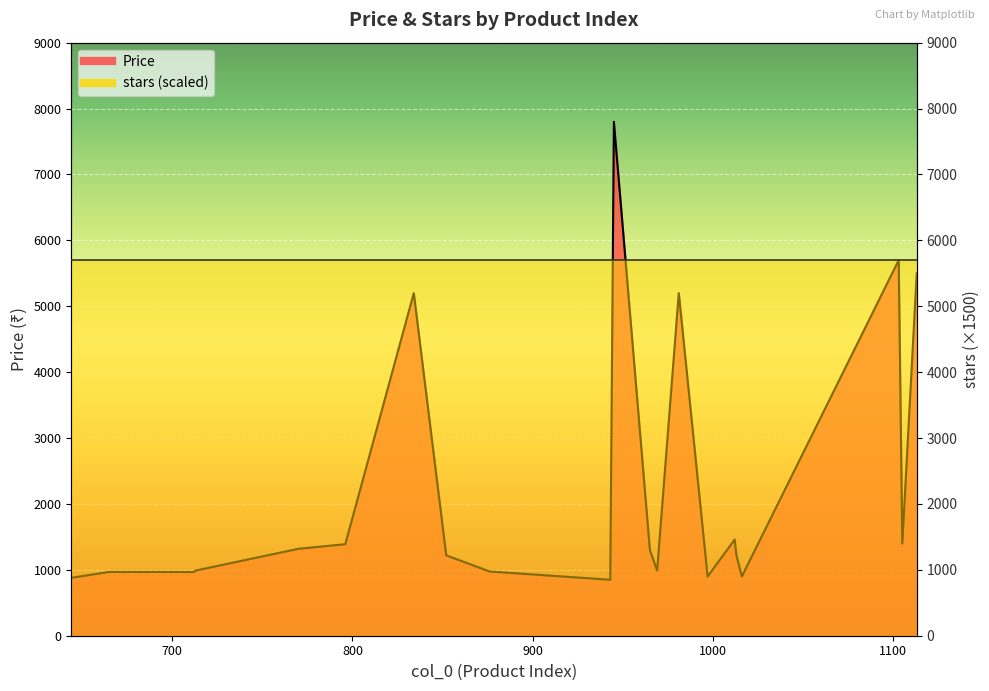

Rank the categories by value from highest to lowest.

945, 1103, 1113, 834, 981, 1012, 1105, 796, 770, 965, 852, 1013, 713, 969, 876, 665, 712, 997, 1016, 644, 943